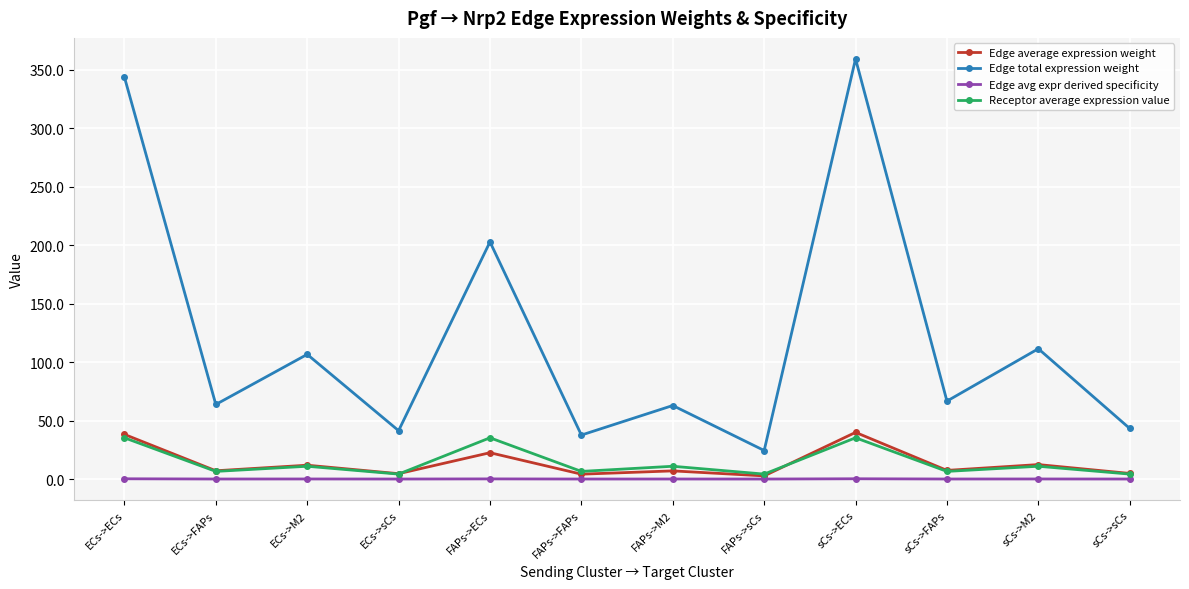

What is the minimum value for Edge total expression weight?

24.4